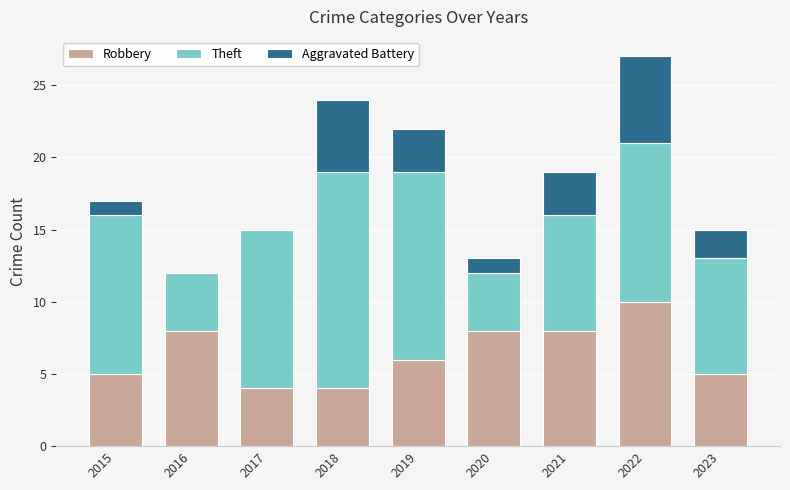

How many Robbery values are between 5 and 8?

6